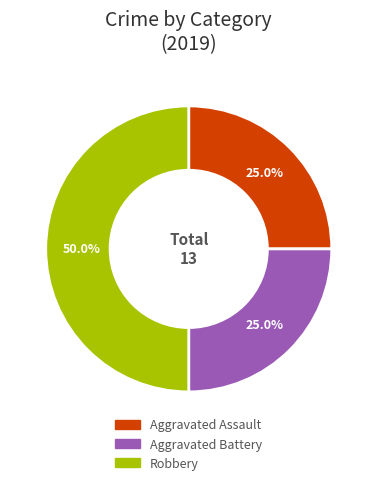

Is Aggravated Assault the majority of the pie?

No